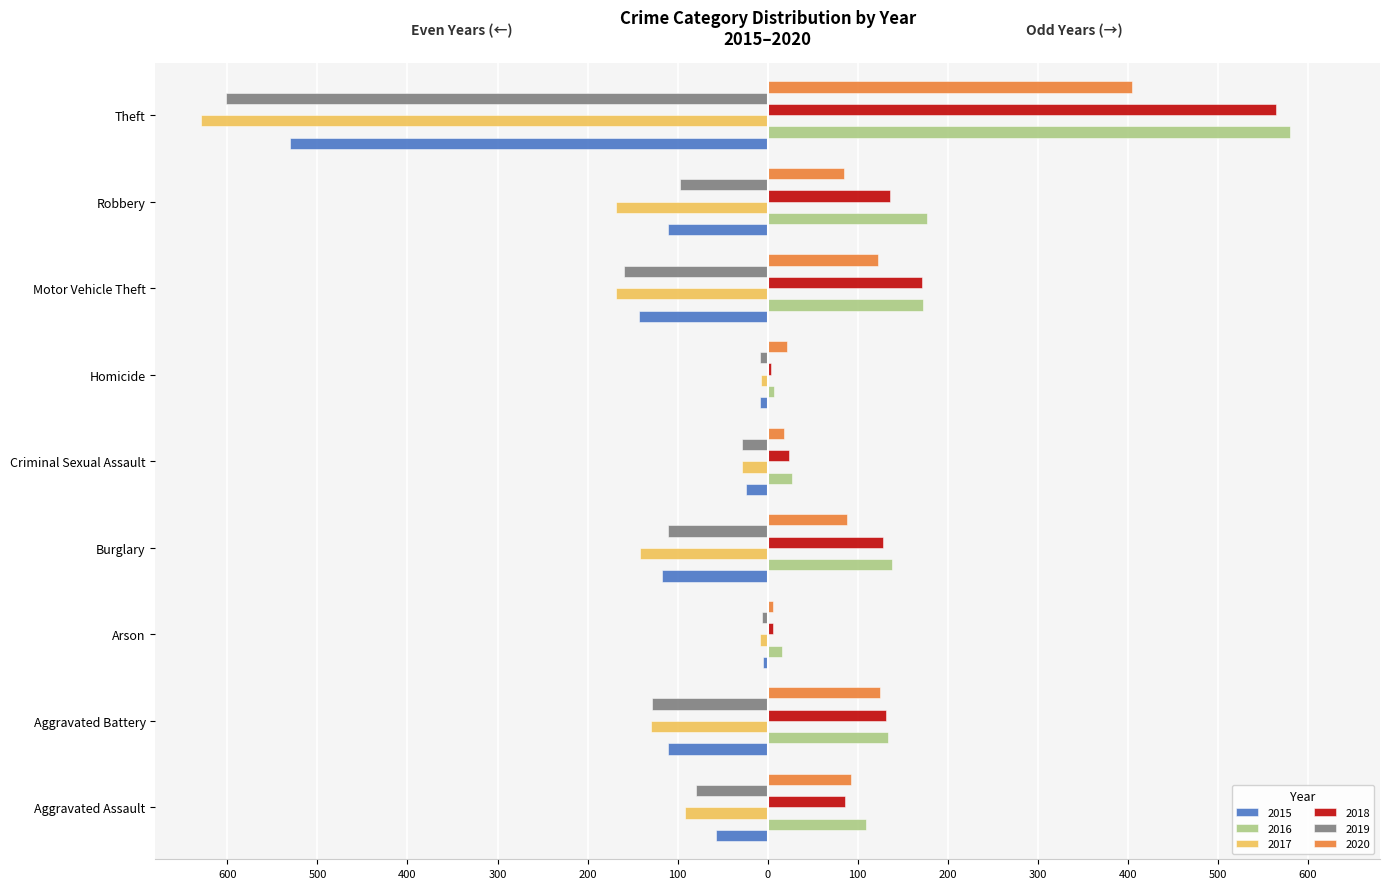

Between Aggravated Assault and Aggravated Battery, which is larger?

Aggravated Assault